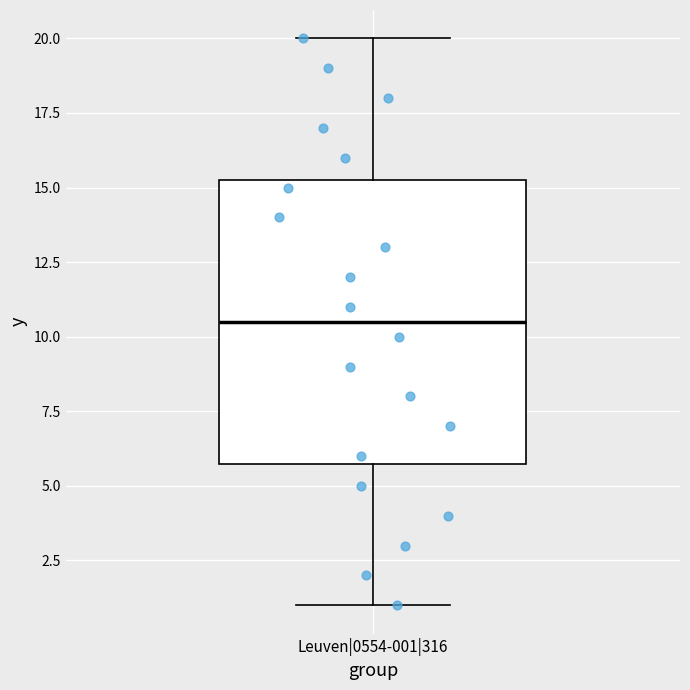

Where does the median line of the box for Leuven|0554-001|316 sit on the y-axis? The values are not printed on the chart, so give them approximately, as read against the axis.

10.5